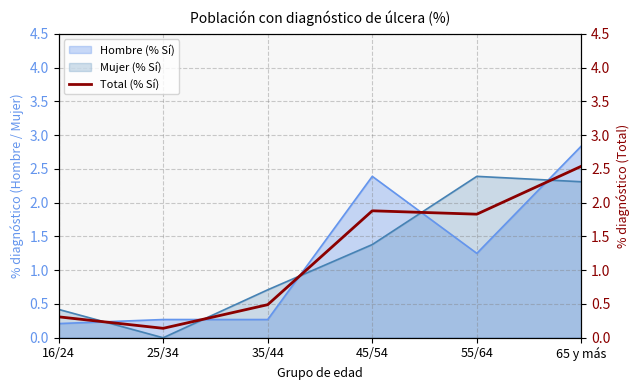

What position from the right is 16/24?

6